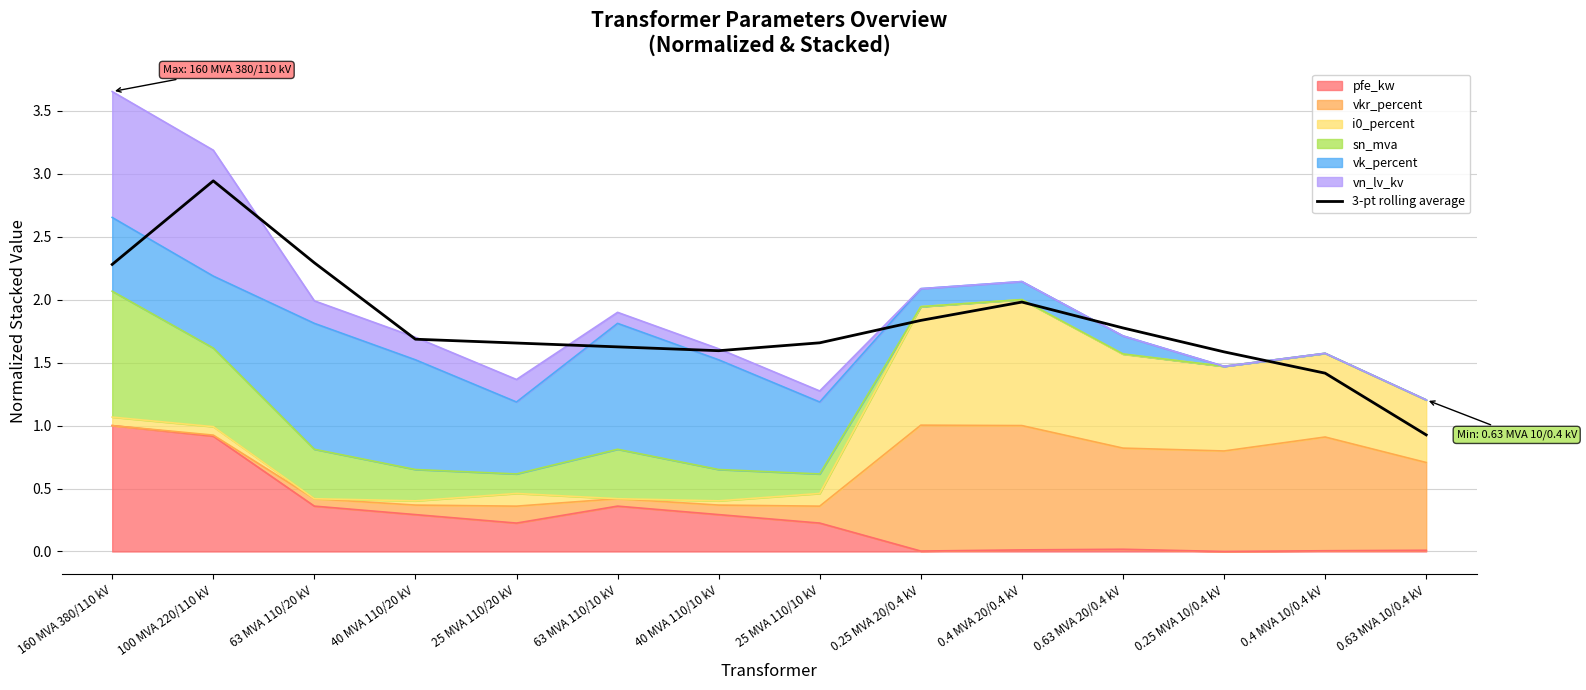

At which category does the data reach its first local valley?

40 MVA 110/10 kV